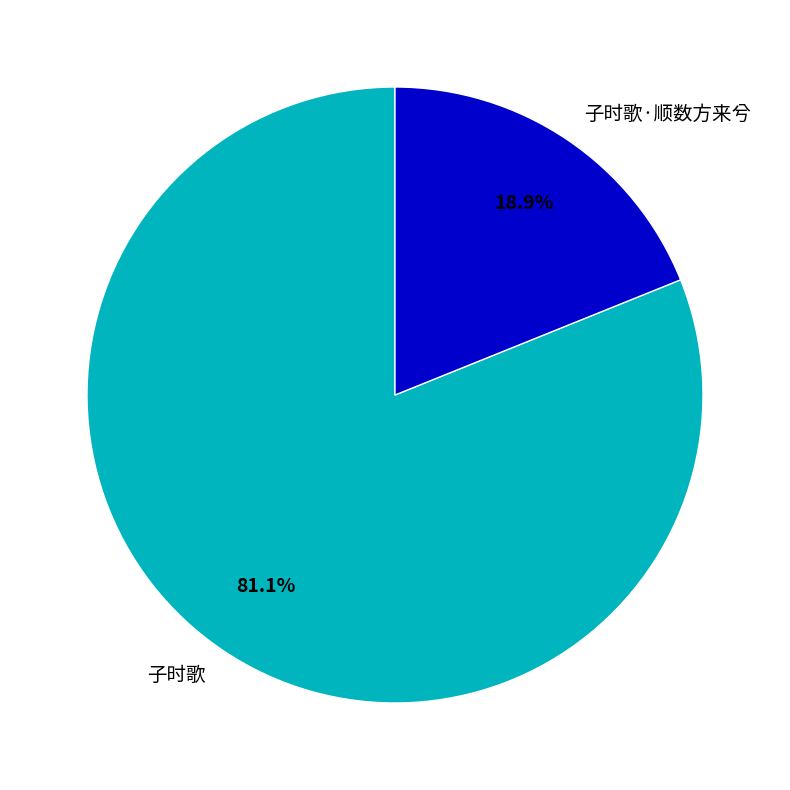

What is the smallest slice in the pie chart?

子时歌·顺数方来兮